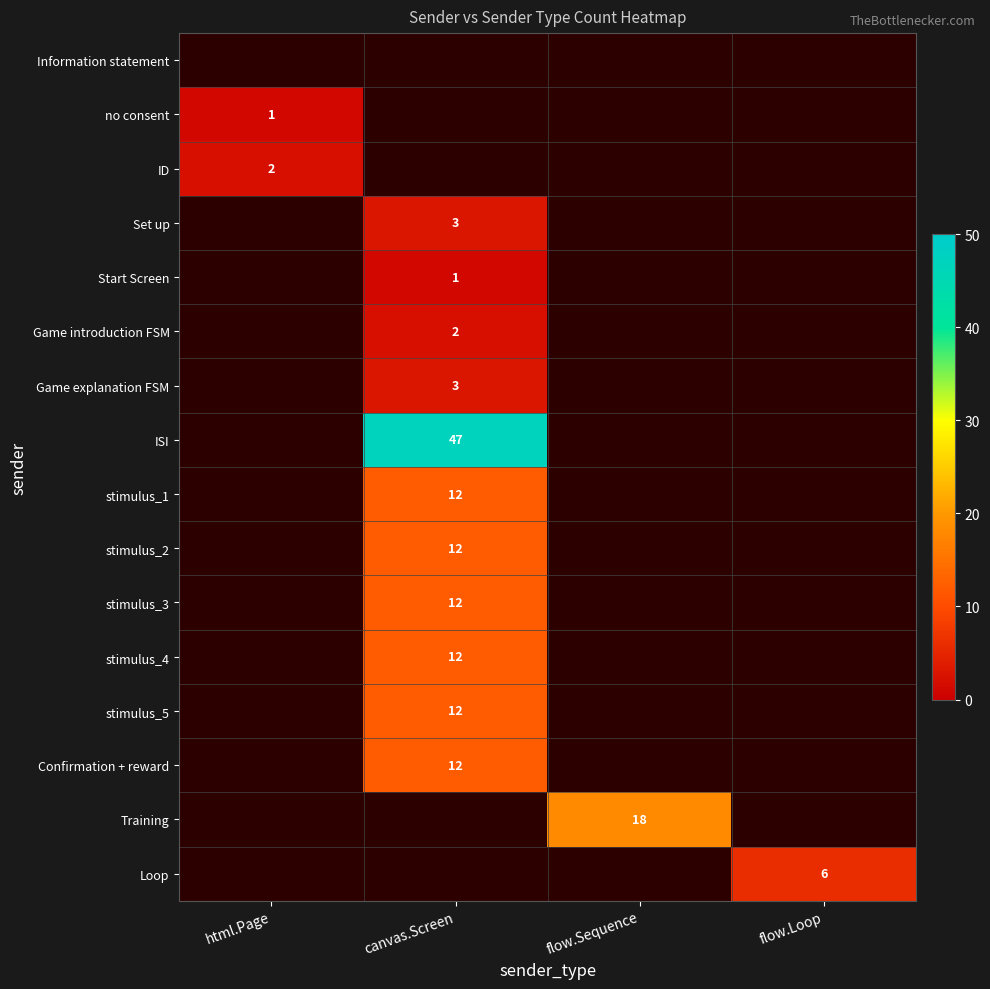

How many distinct data groups are displayed?

16